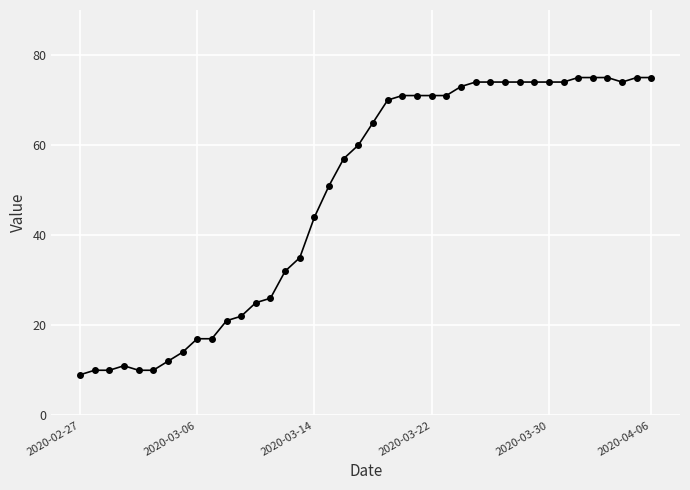

What is the minimum value shown in the chart?

9